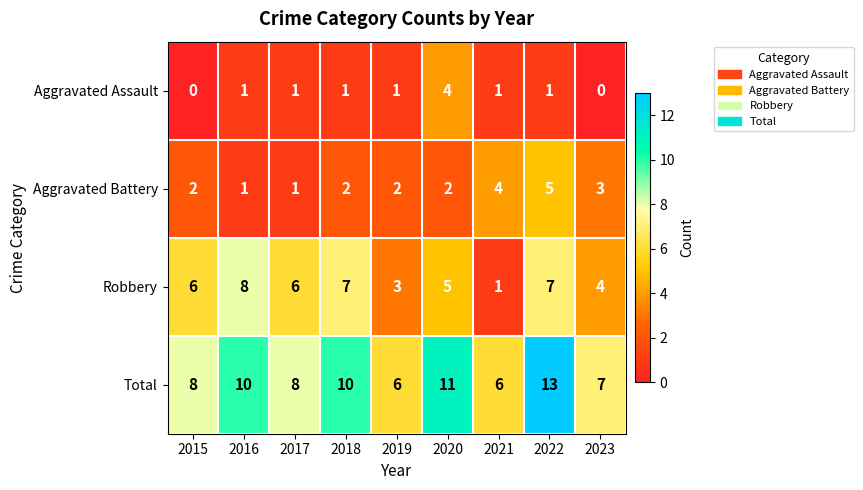

What is the difference between the maximum and minimum values in the Robbery series?

7